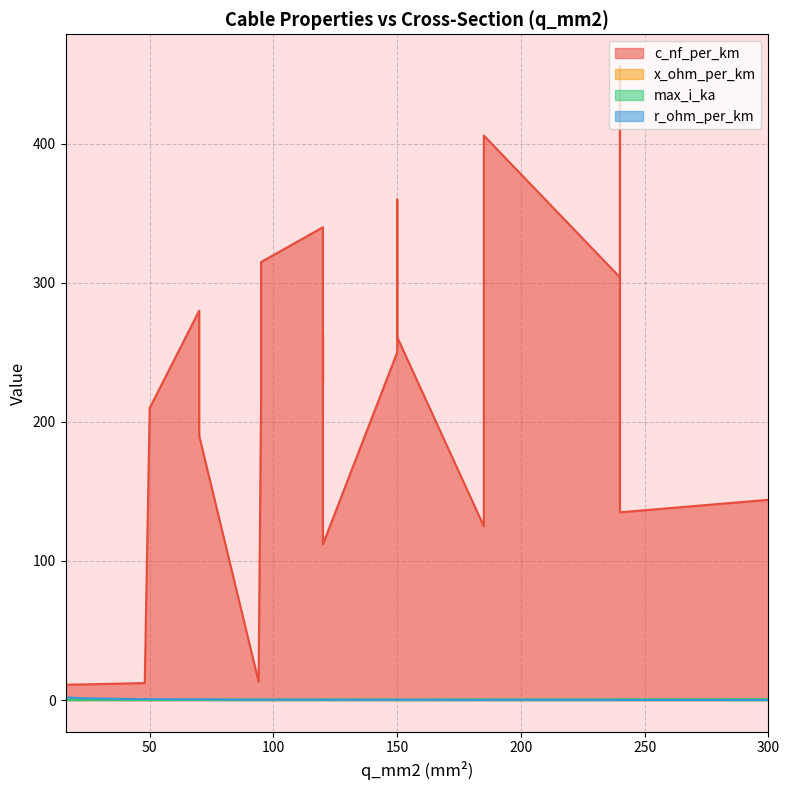

Which category has the lowest value in the r_ohm_per_km series?

300